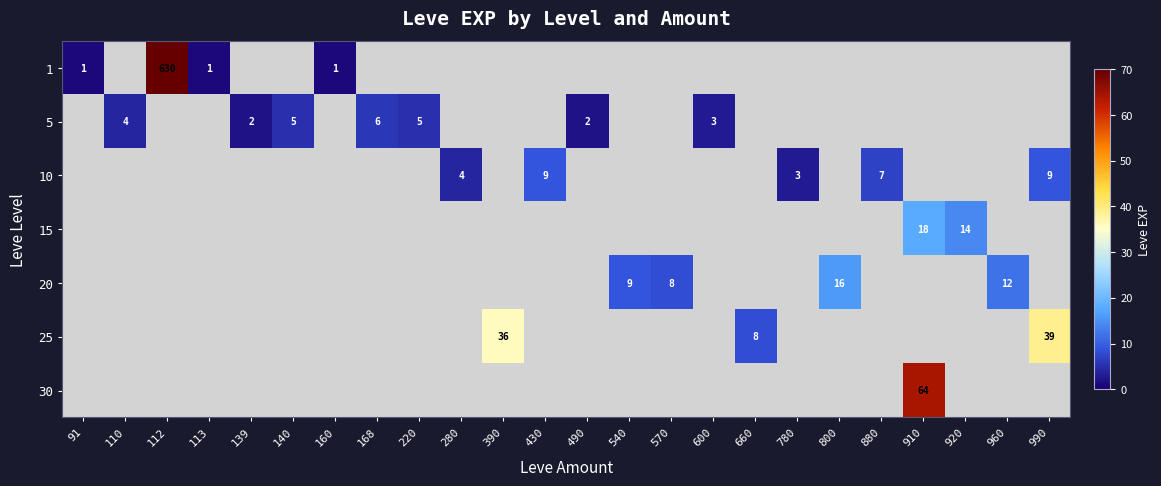

What is the sum of the 5 values at 600 and 139?

5